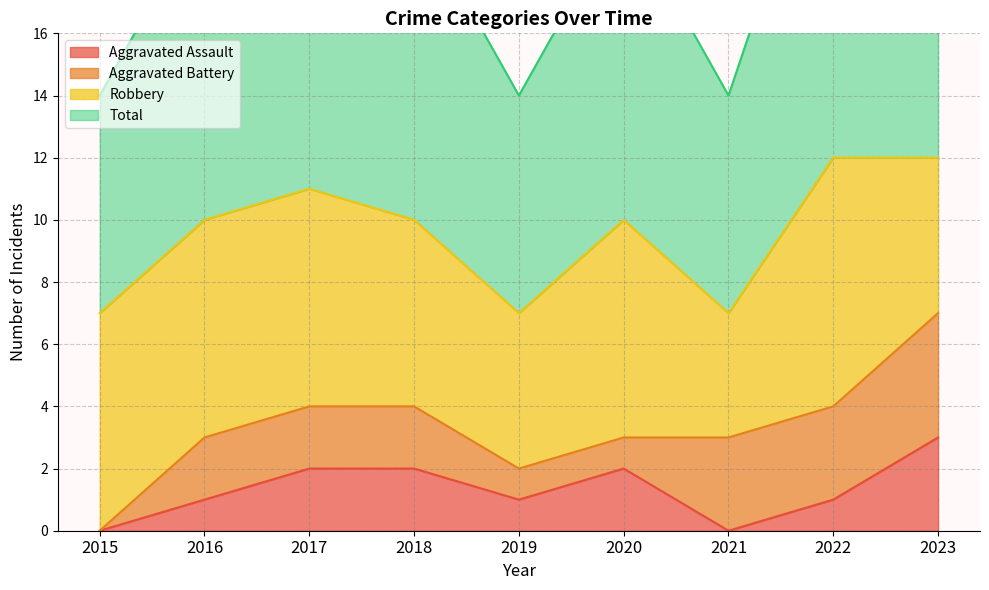

Which label corresponds to the largest value in the chart?

2022